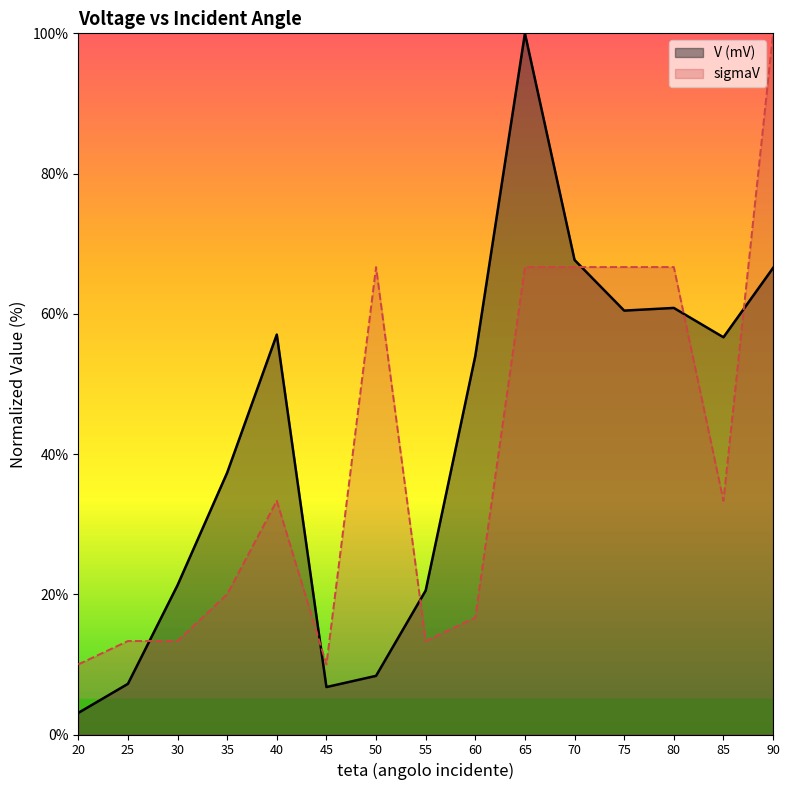

After their last crossing, which series has the higher values: V (mV) or sigmaV?

sigmaV